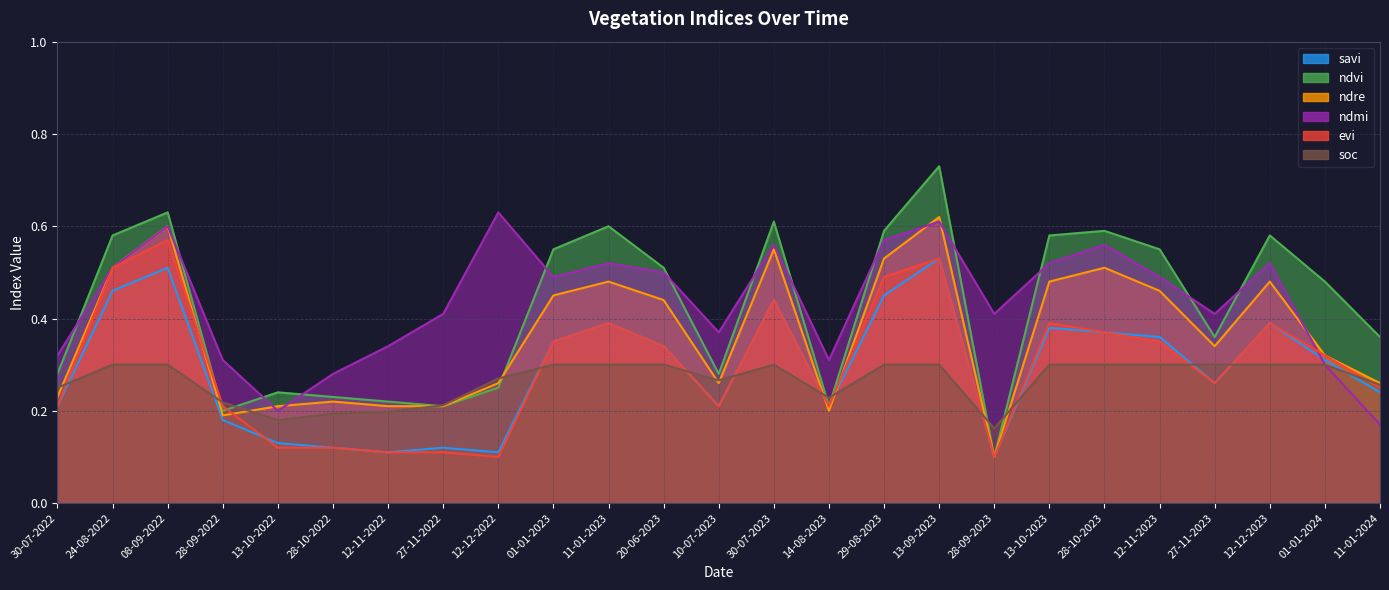

What is the difference between the maximum and minimum values in the soc series?

0.1